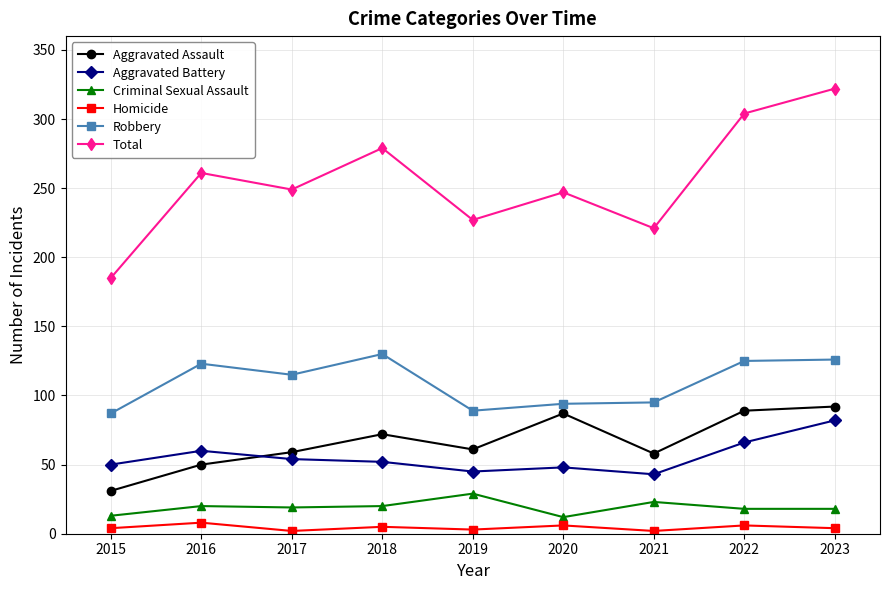

Which series changed the most between 2021 and 2023?

Total